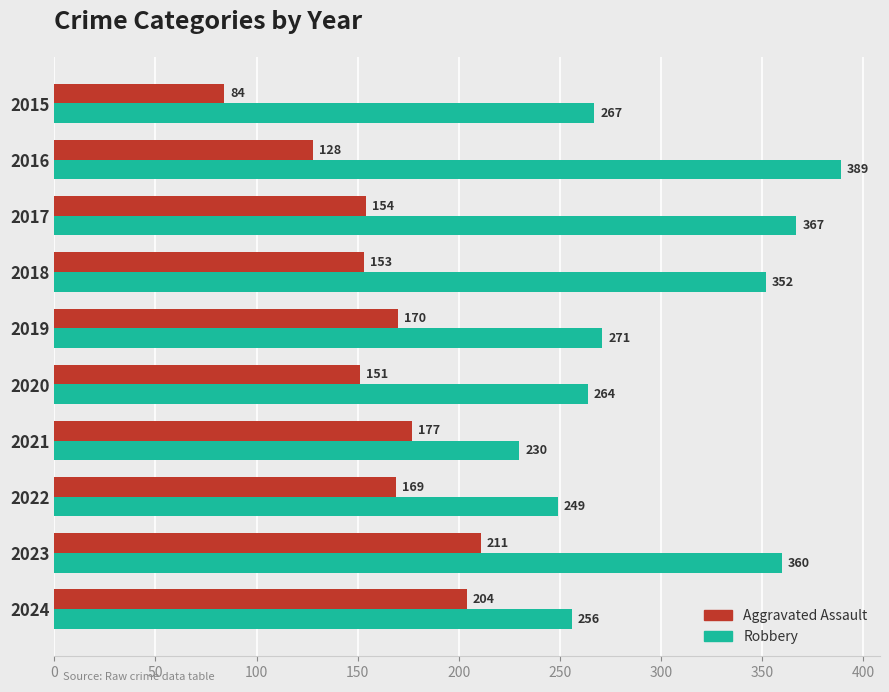

What is the maximum value for Aggravated Assault?

211